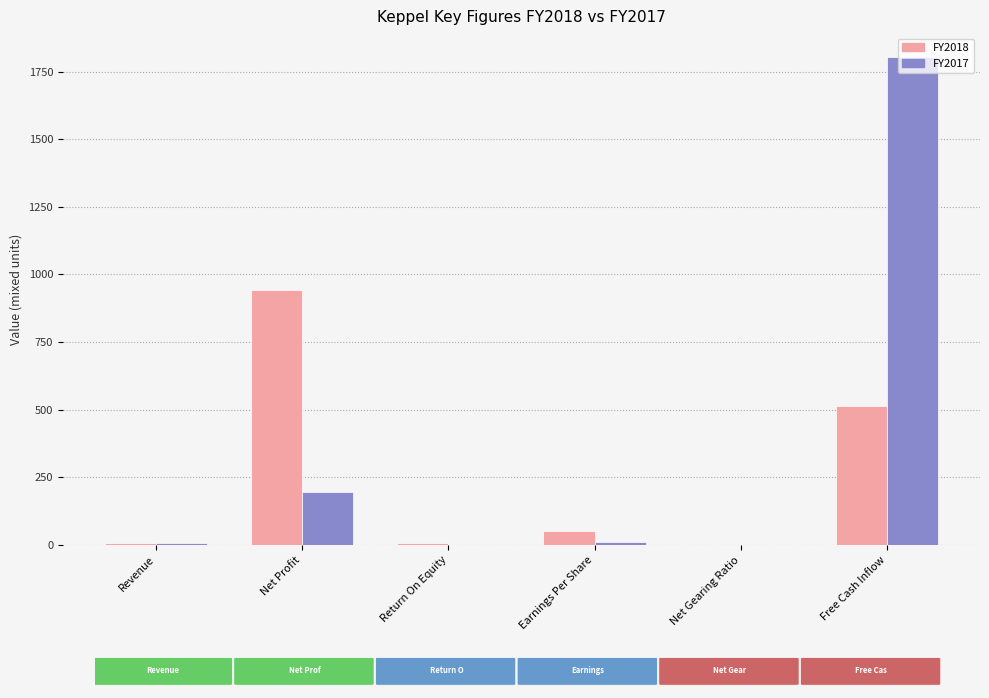

Is the value of FY2017 at Net Gearing Ratio greater than the value of FY2018 at Earnings Per Share?

No